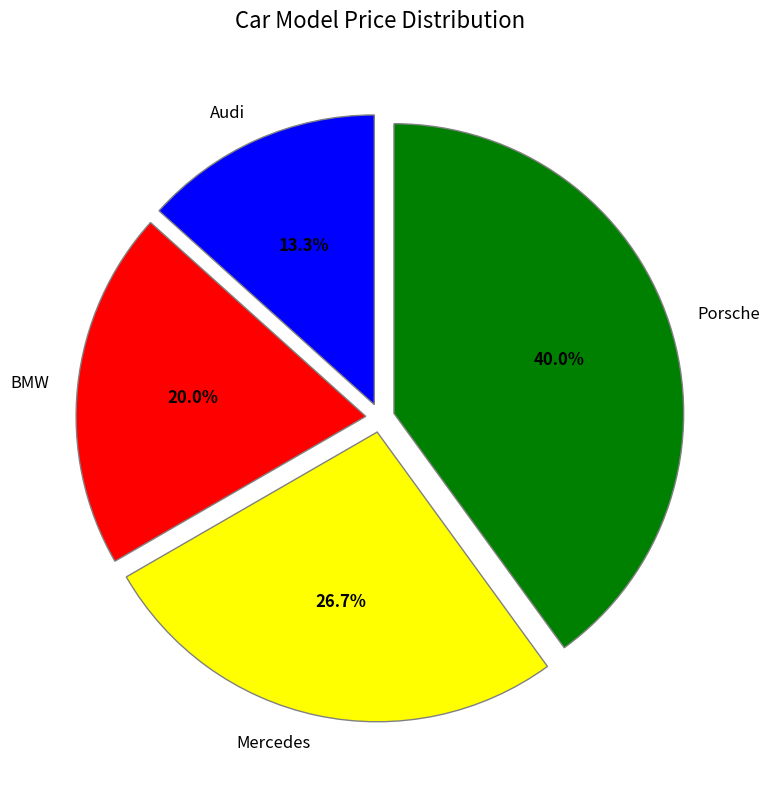

True or false: Porsche accounts for 40% of the total.

True